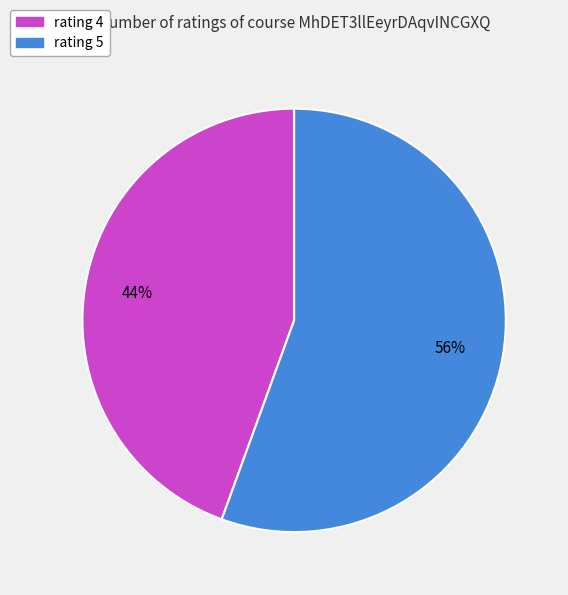

To the nearest percent, what portion does rating 5 represent?

56%